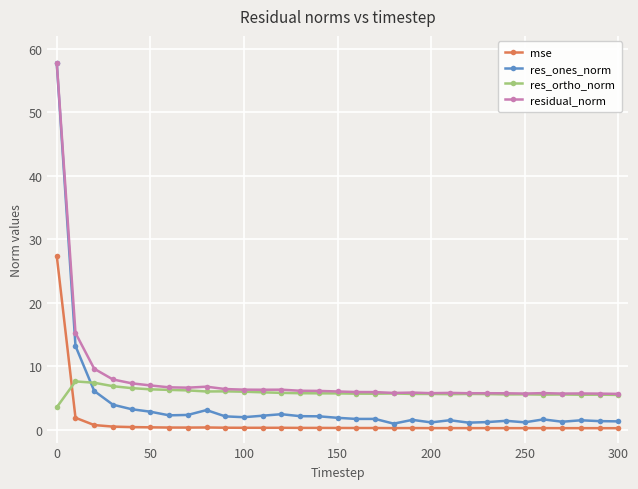

What is the greatest value displayed?

57.8